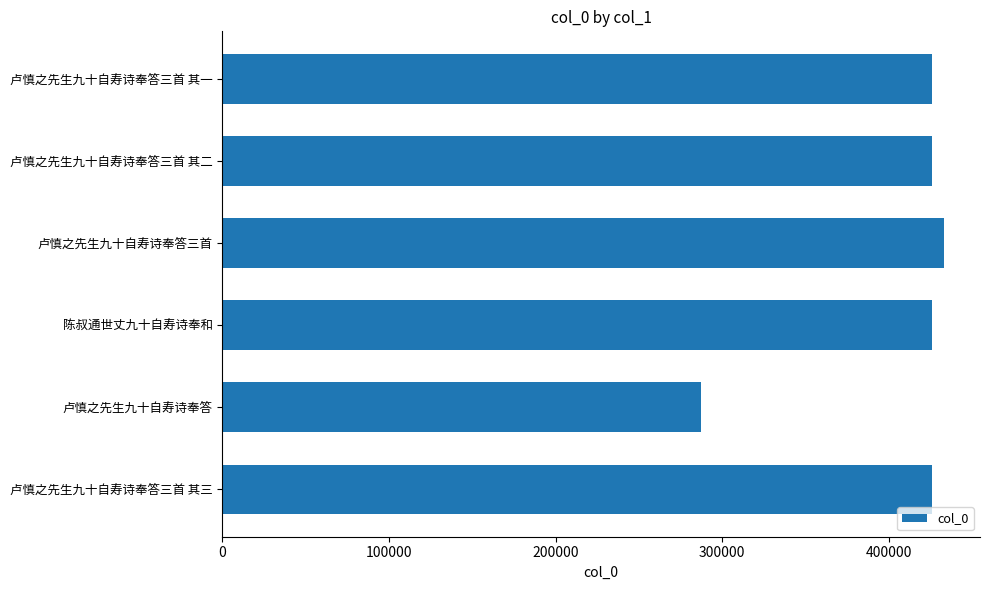

What value does the data have at 卢慎之先生九十自寿诗奉答三首 其一?

425878